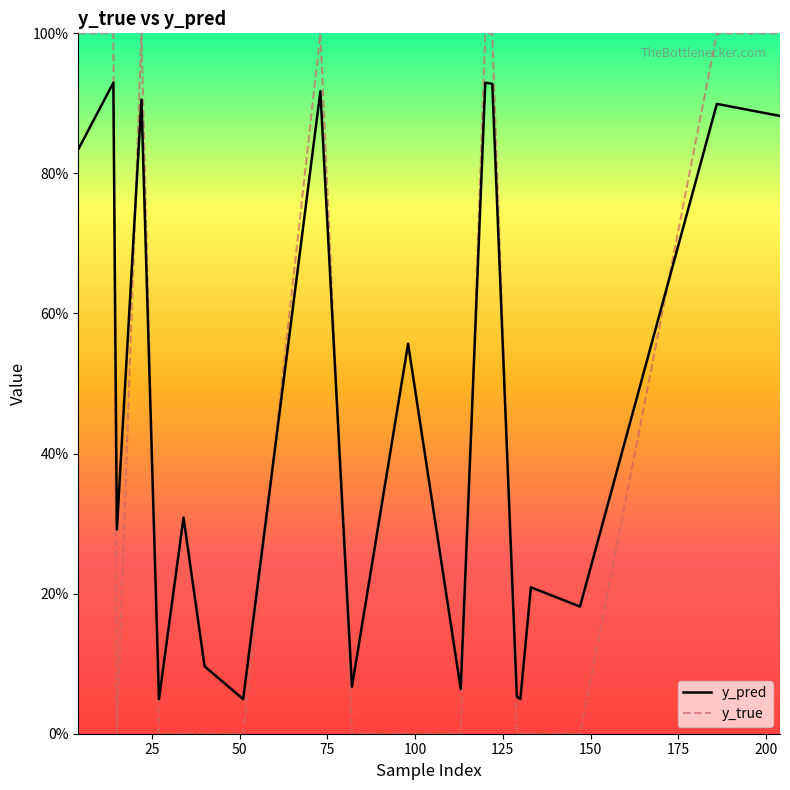

What is the average value of the y_pred series?

0.5